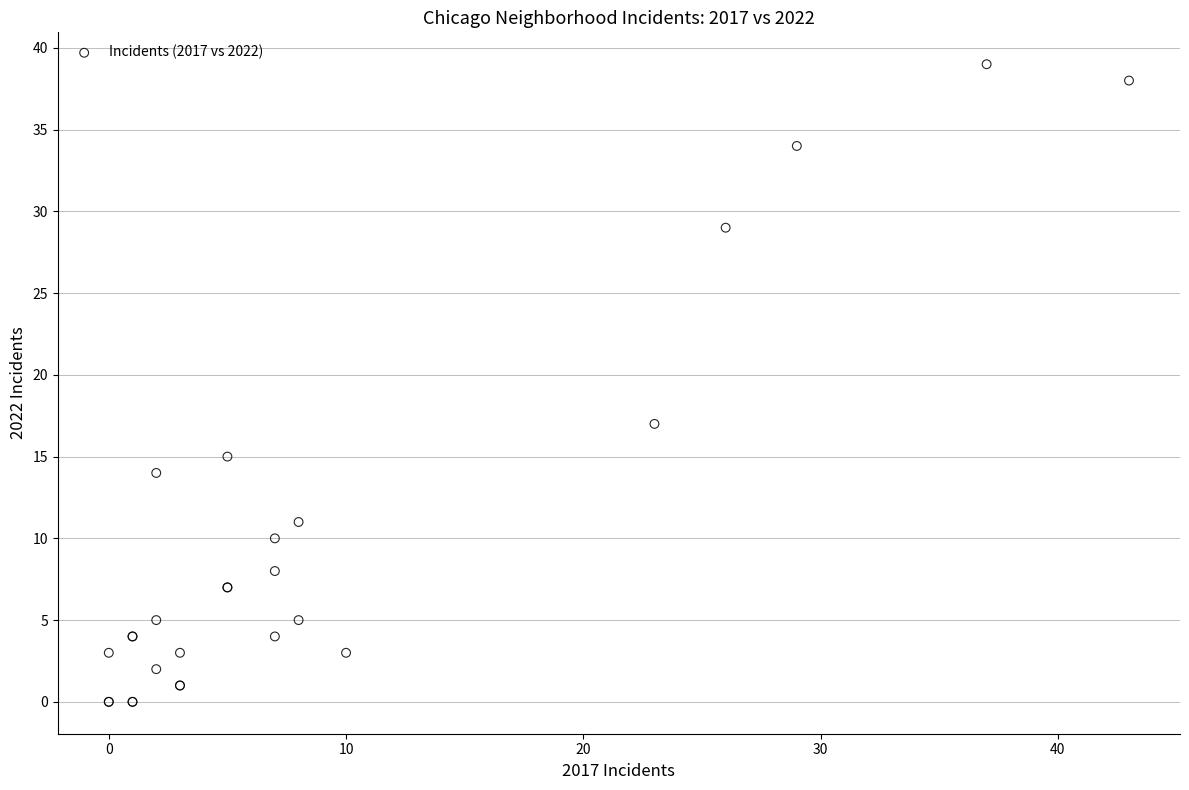

What Y value in the scatter plot is closest to 19?

17